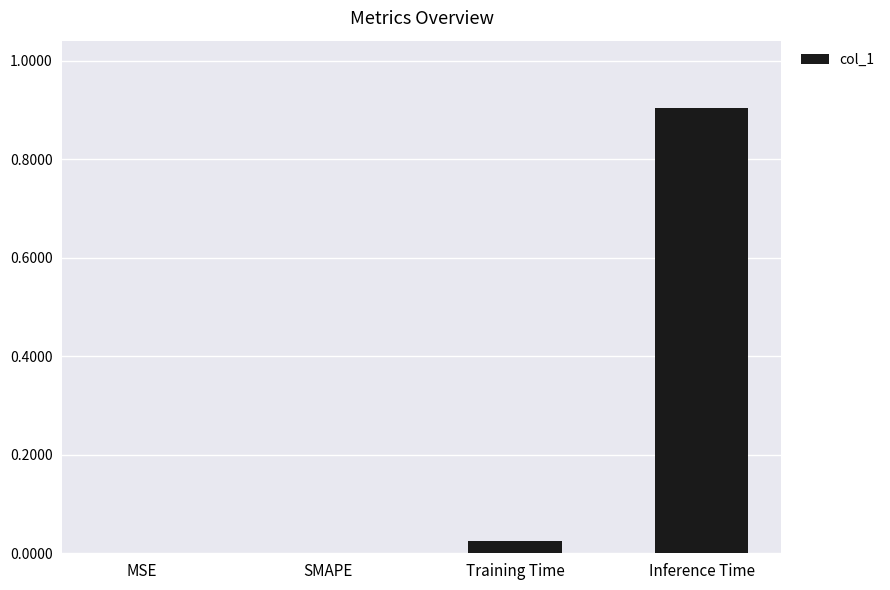

True or false: the data shows 0.0 at MSE.

True